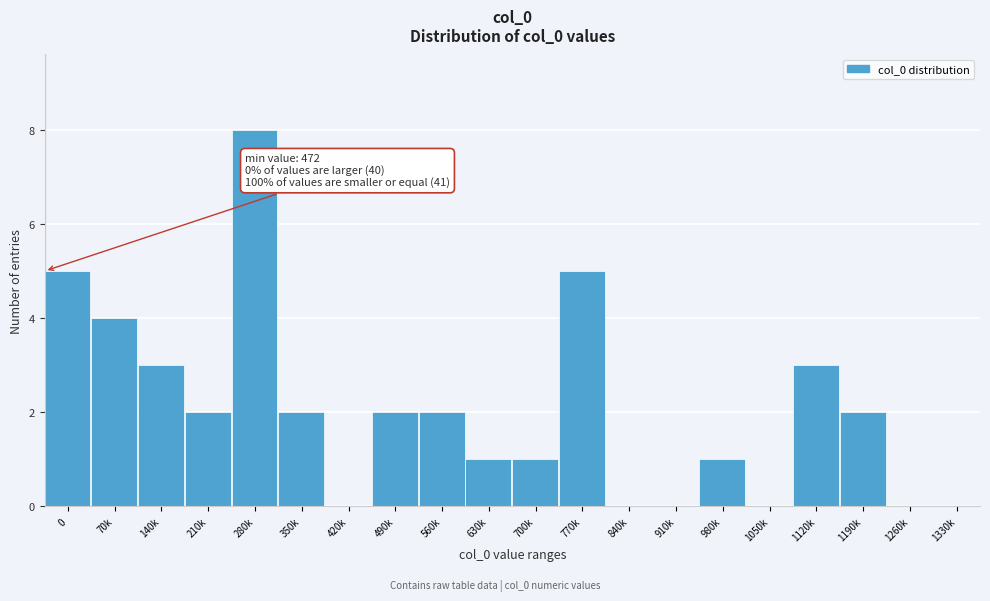

Reading left to right, what are all the values shown in this chart?

0=5	70k=4	140k=3	210k=2	280k=8	350k=2	420k=0	490k=2	560k=2	630k=1	700k=1	770k=5	840k=0	910k=0	980k=1	1050k=0	1120k=3	1190k=2	1260k=0	1330k=0